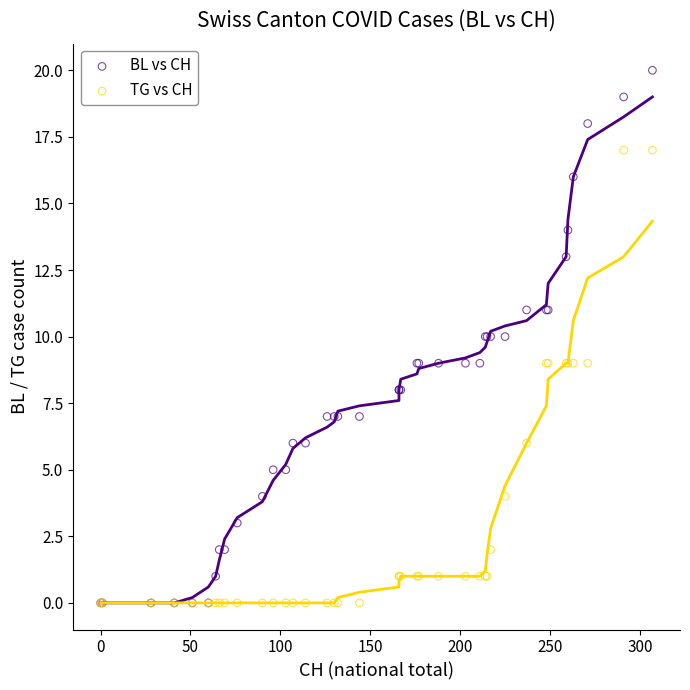

What are all the series names shown in the legend?

BL vs CH, TG vs CH